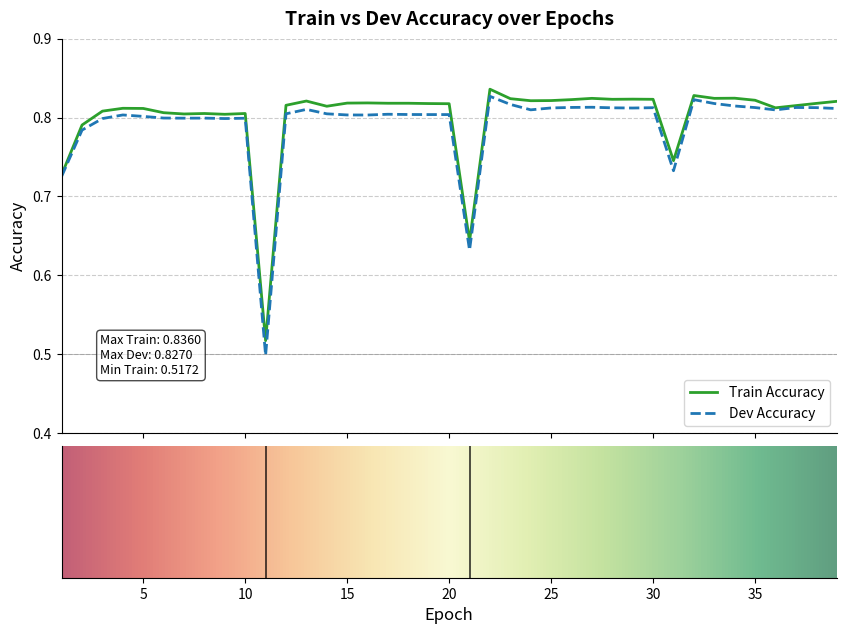

Which series has the widest spread of values?

Dev Accuracy